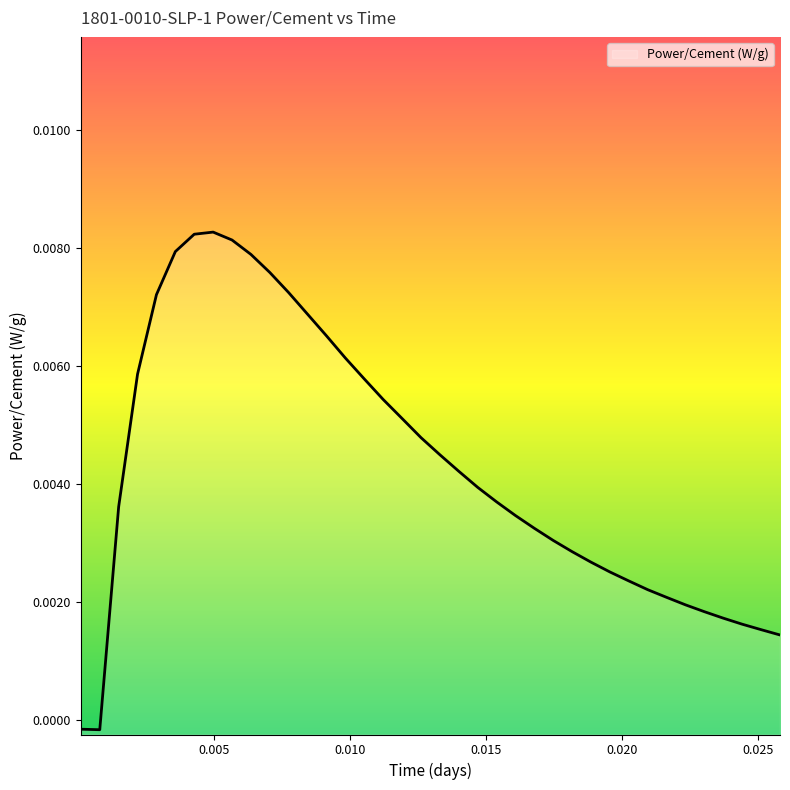

The chart shows a value of 0.0 at 0.01538194444444444. True or false?

False